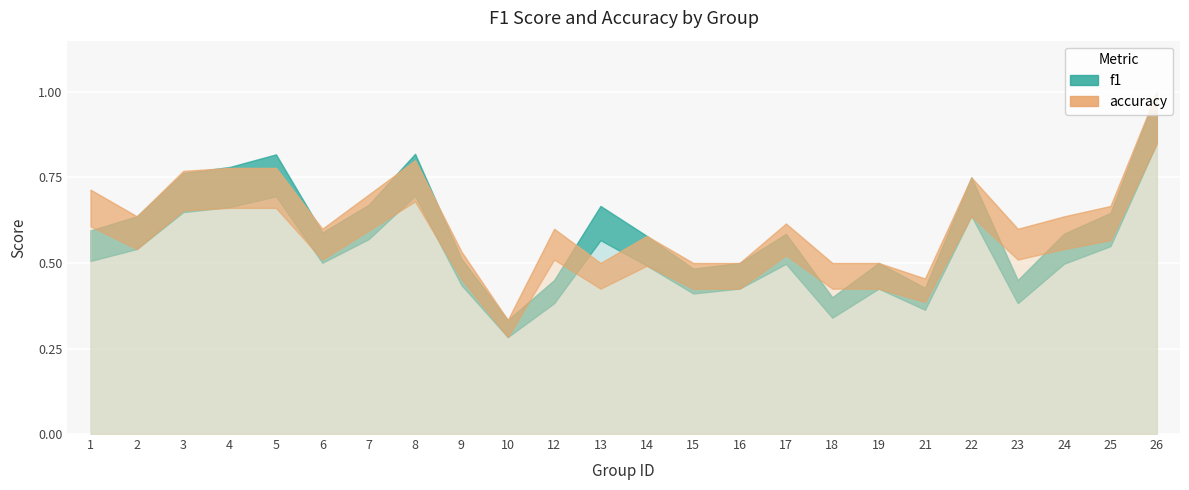

What is the sum of the f1 values at 18 and 4?

1.2